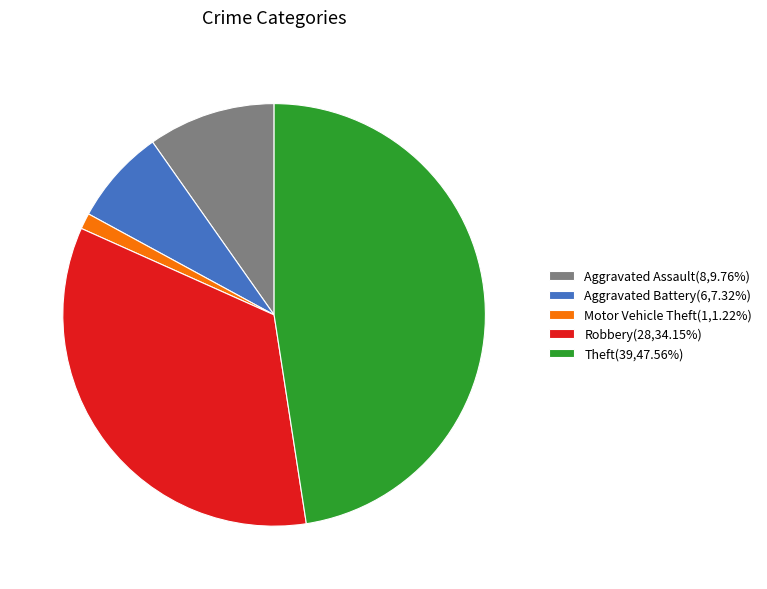

Do Aggravated Battery(6,7.32%) and Theft(39,47.56%) together represent more than half of the pie?

Yes